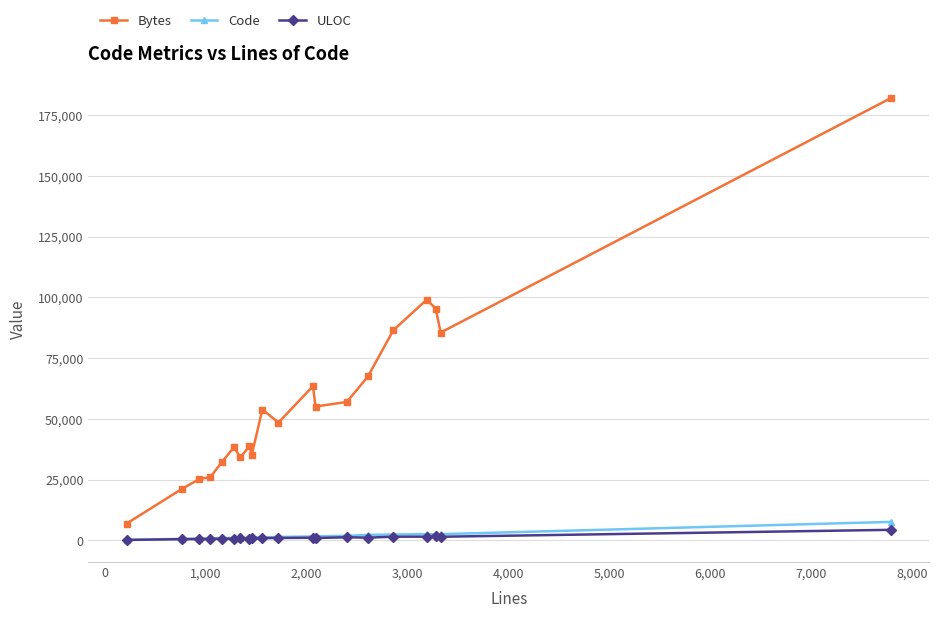

Which series has the largest range (max minus min)?

Bytes